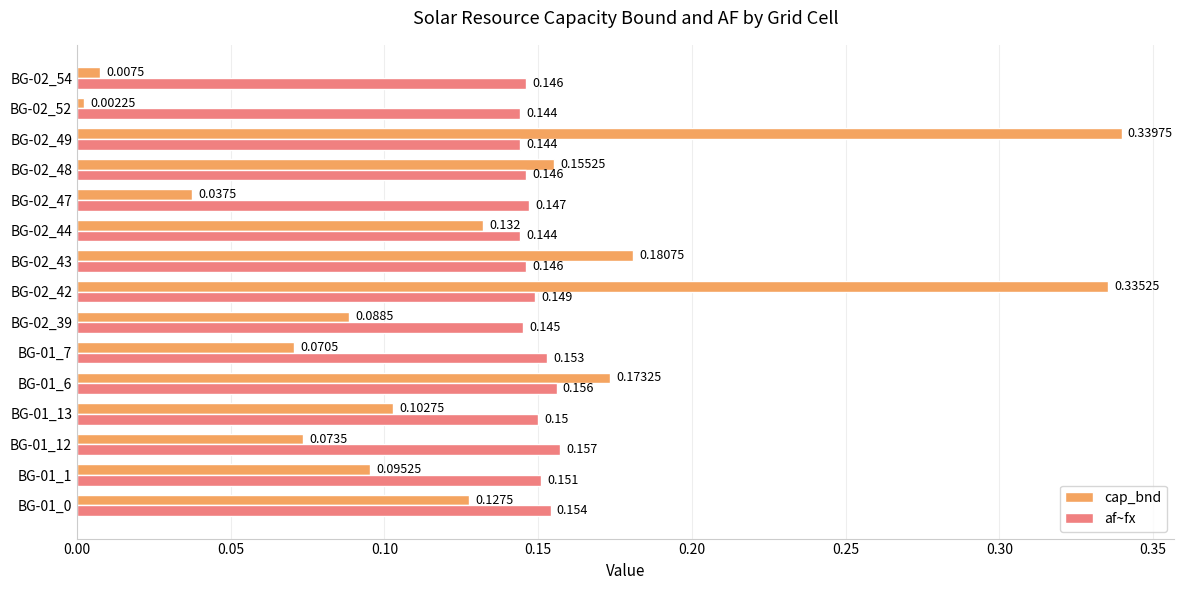

Is the value of cap_bnd at BG-01_13 greater than the value of af~fx at BG-01_7?

No